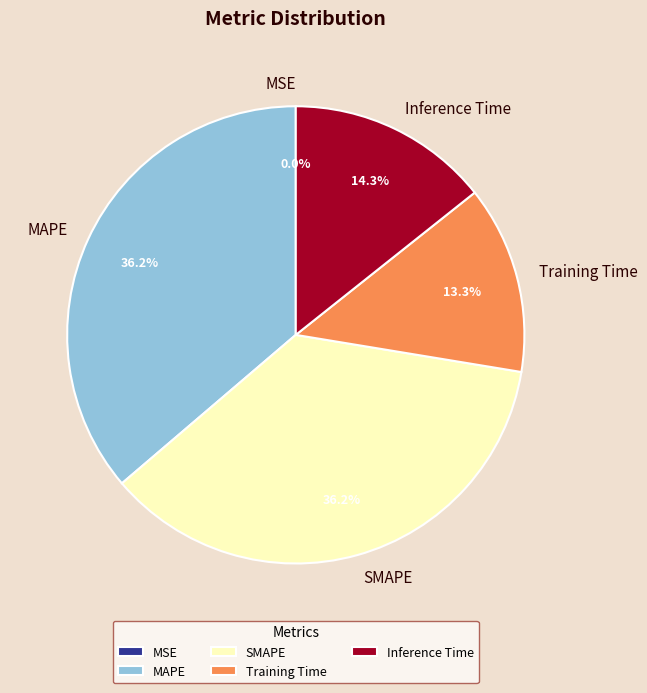

Is MAPE the majority of the pie?

No